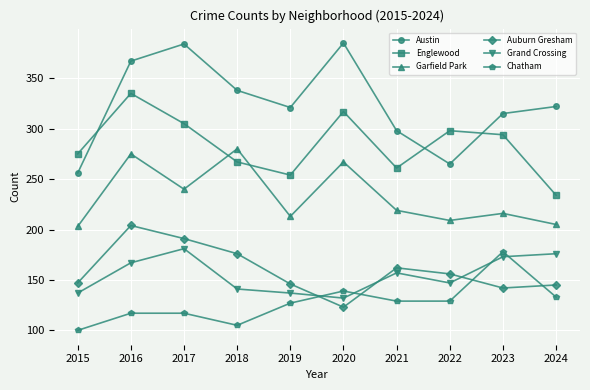

What is the minimum value for Grand Crossing?

132